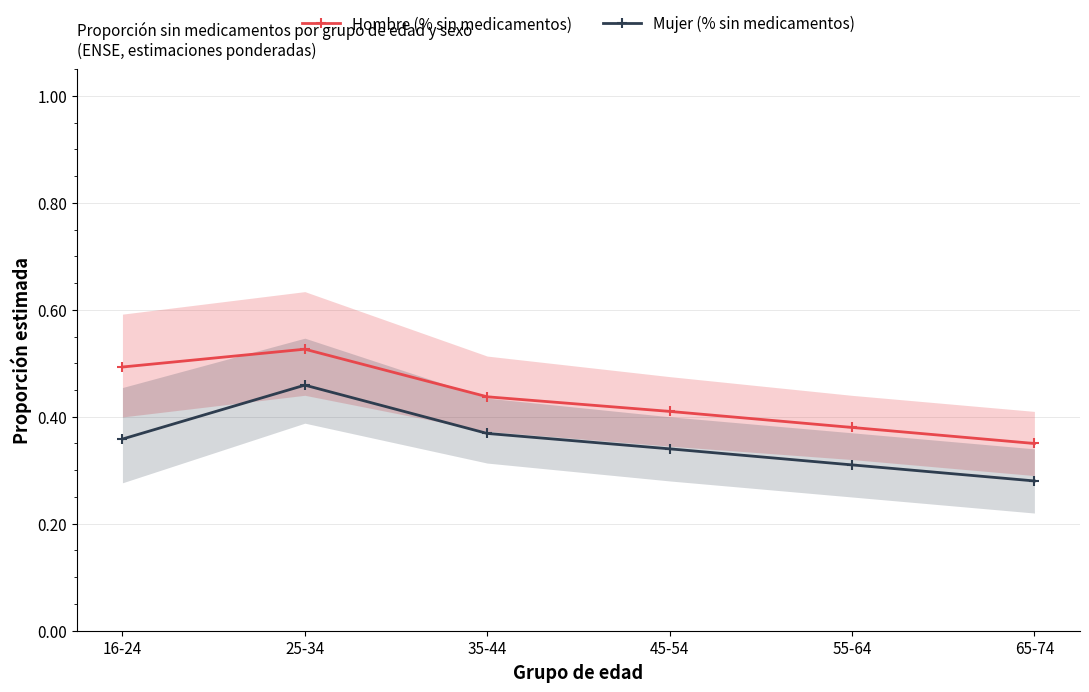

How many lines are shown in the chart?

2